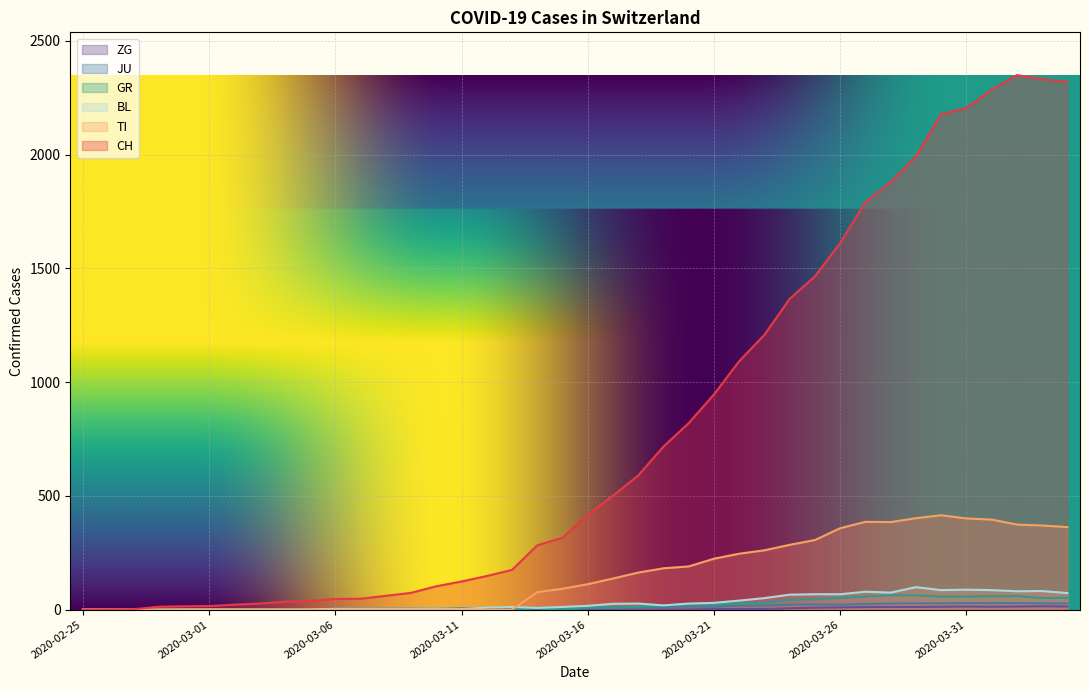

How many lines are shown in the chart?

6